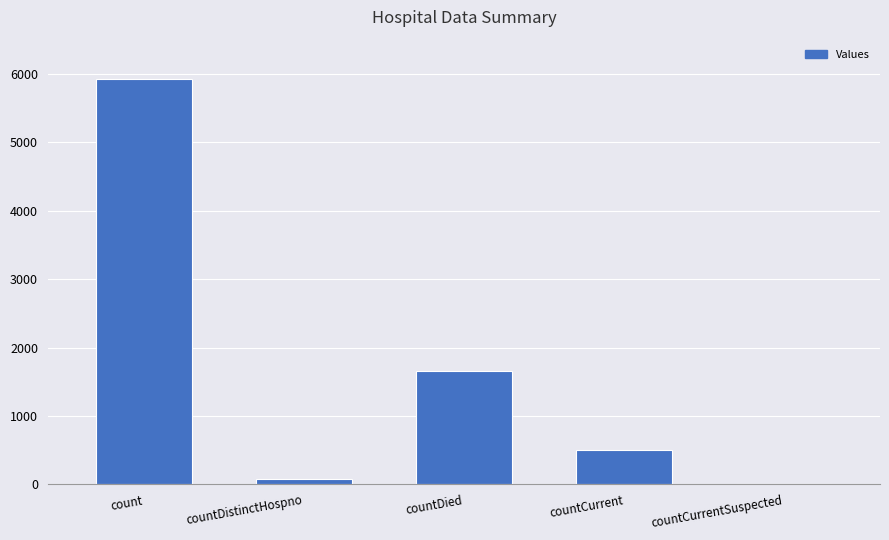

Does the chart contain stacked bars?

No